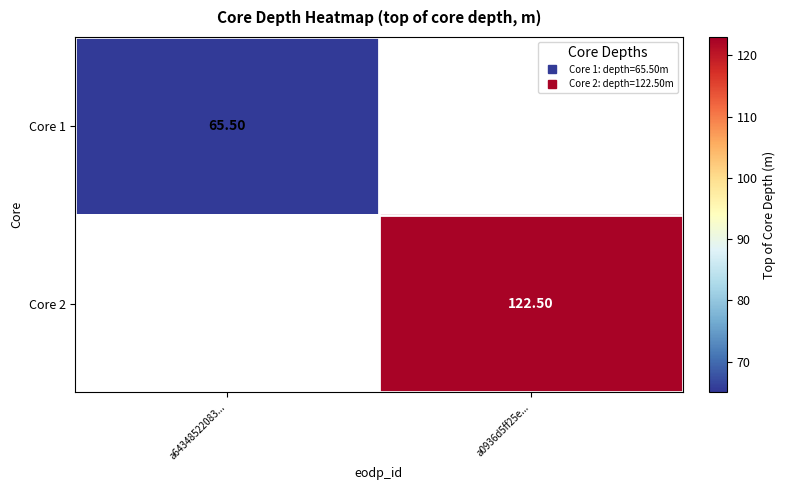

Where is Core 1 nearest to the value 65?

a64348522083...